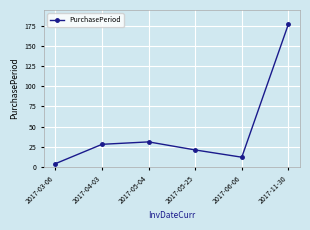

At which label is the value closest to 90?

2017-05-04